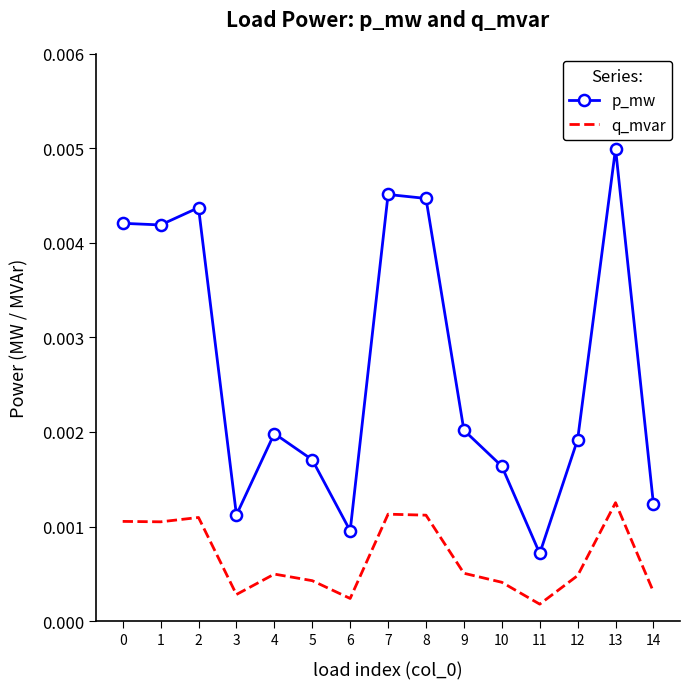

Count the p_mw values in the range 0 to 1.

15